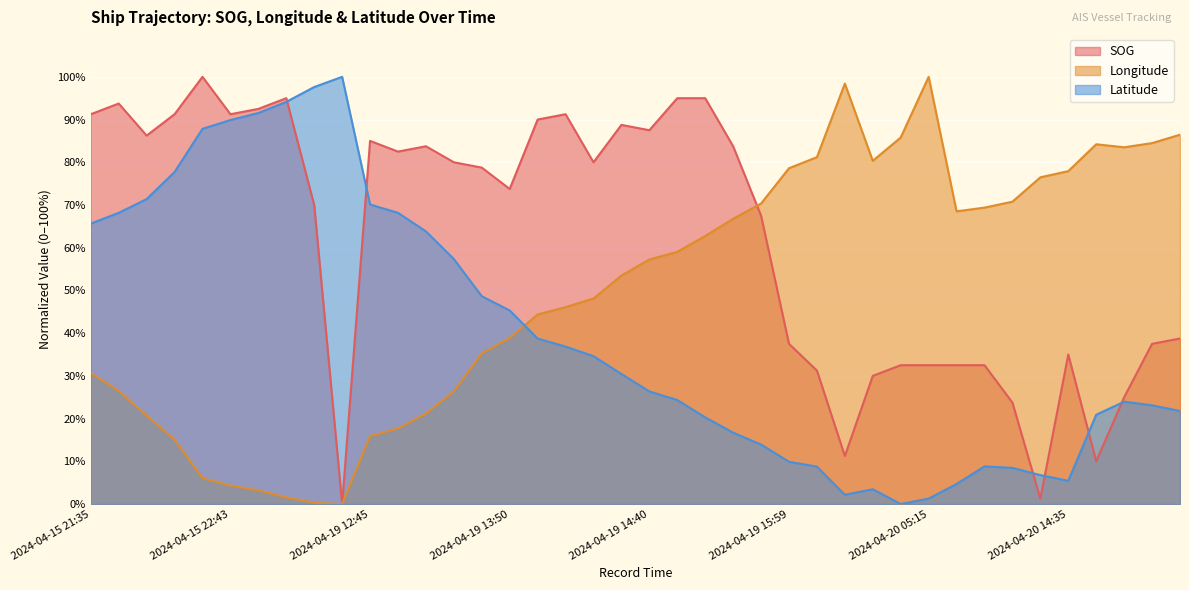

What is the label of the 32nd point from the right?

2024-04-15 22:55